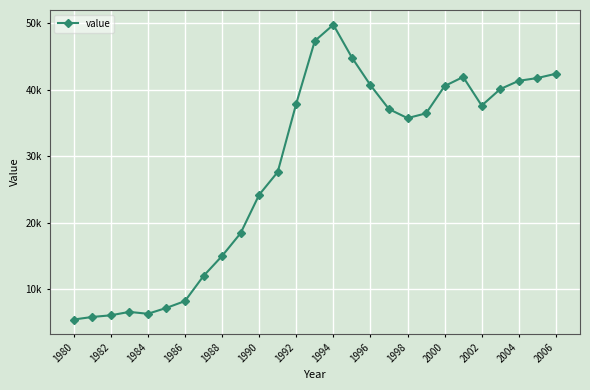

What is the smallest value displayed?

5448